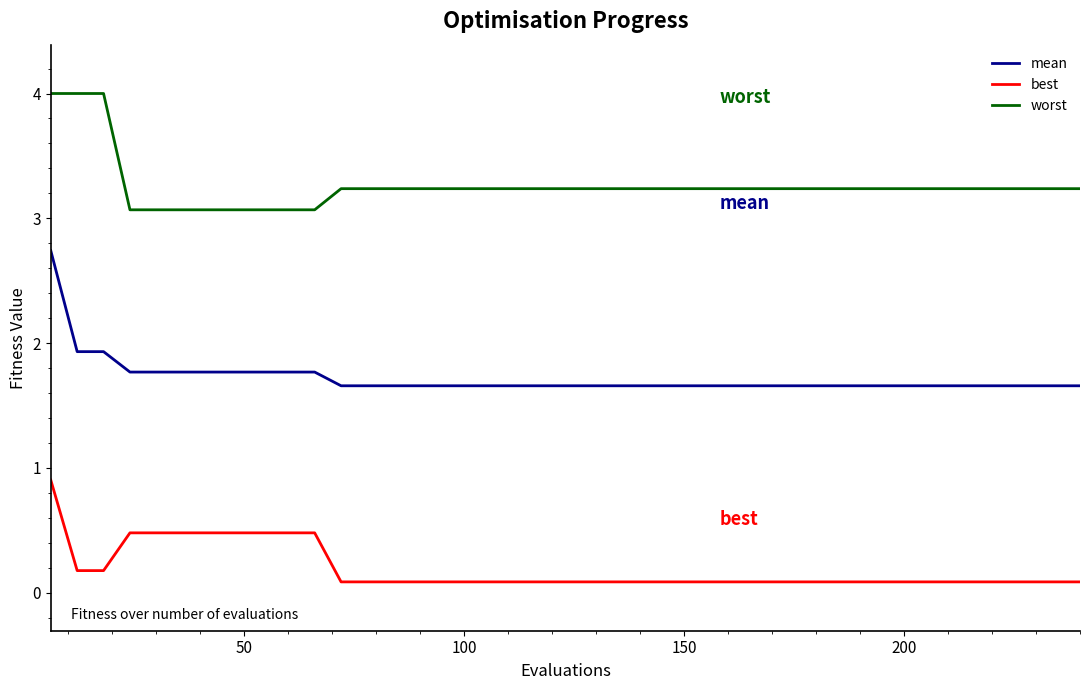

List the series in order of their overall mean, lowest first.

best, mean, worst